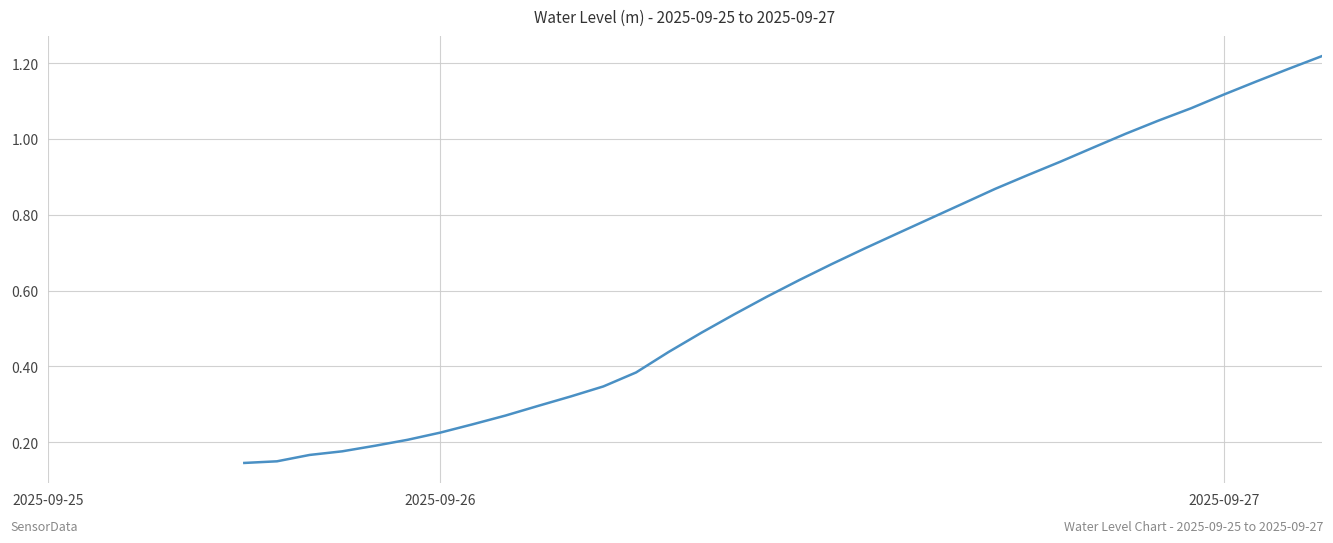

Reading right to left, what are all the values shown in this chart?

1.2	1.2	1.2	1.1	1.1	1.0	1.0	1.0	0.9	0.9	0.9	0.8	0.8	0.8	0.7	0.7	0.6	0.6	0.5	0.5	0.4	0.4	0.3	0.3	0.3	0.3	0.2	0.2	0.2	0.2	0.2	0.2	0.1	0.1